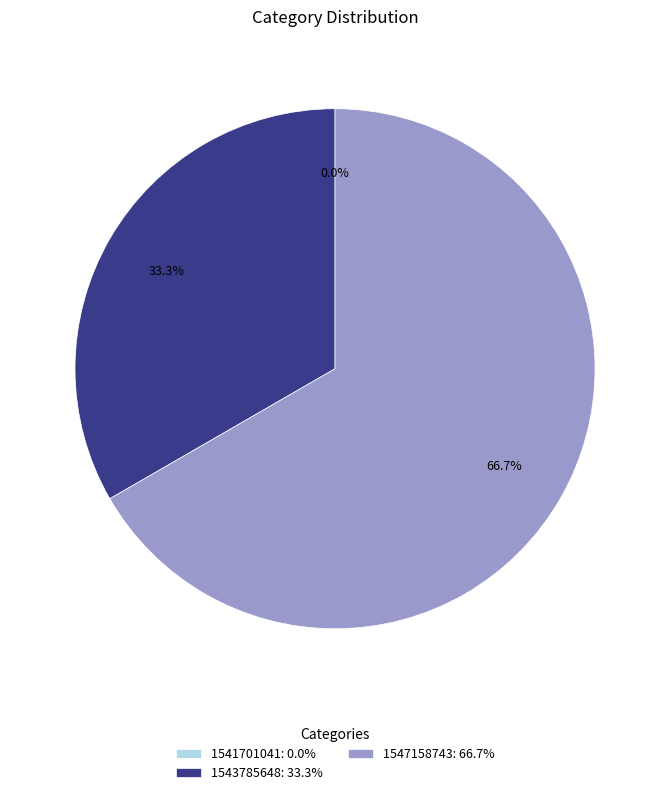

Does 1547158743 account for over 50% of the chart?

Yes